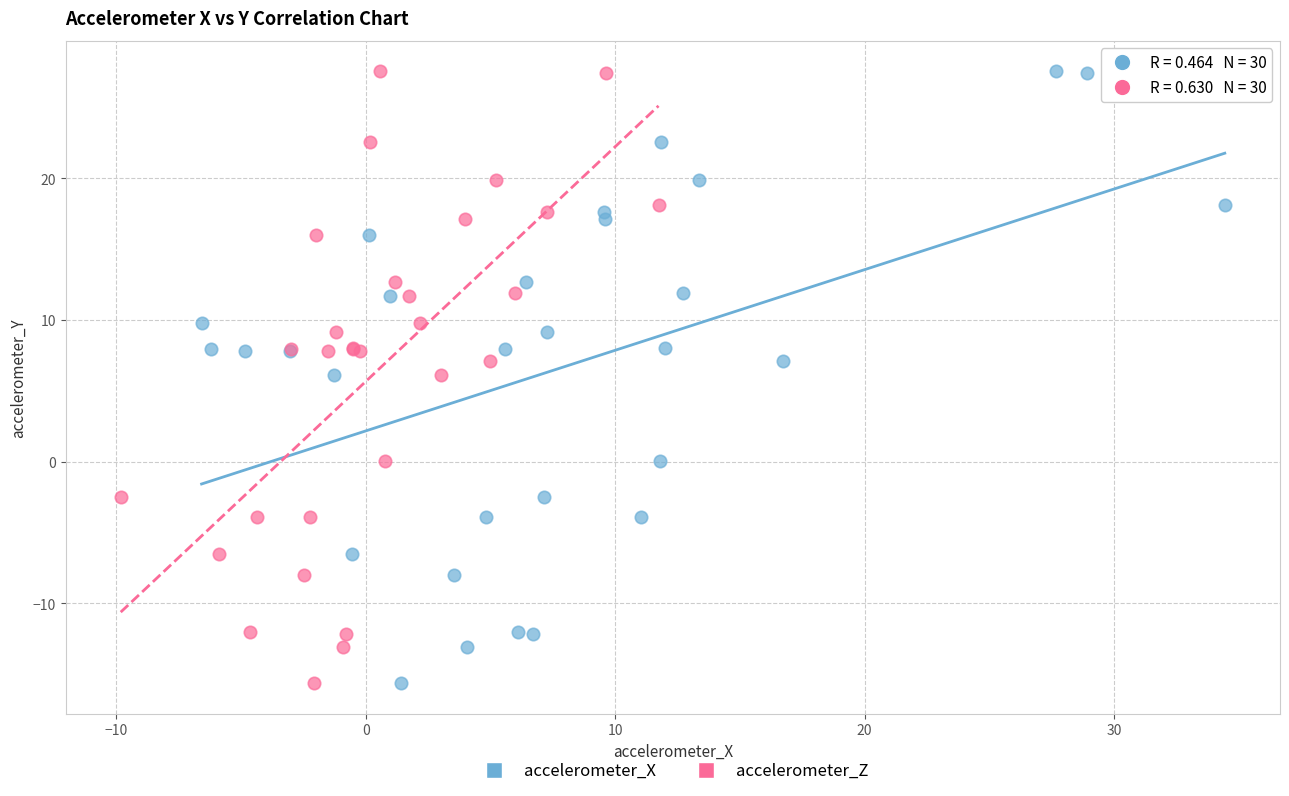

What are all the series names shown in the legend?

accelerometer_X, accelerometer_Z